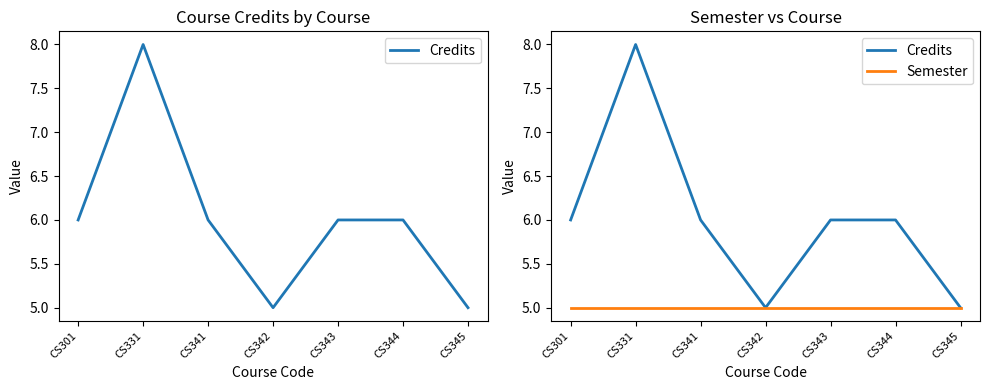

What is the difference between the maximum and minimum values in the Credits series?

3